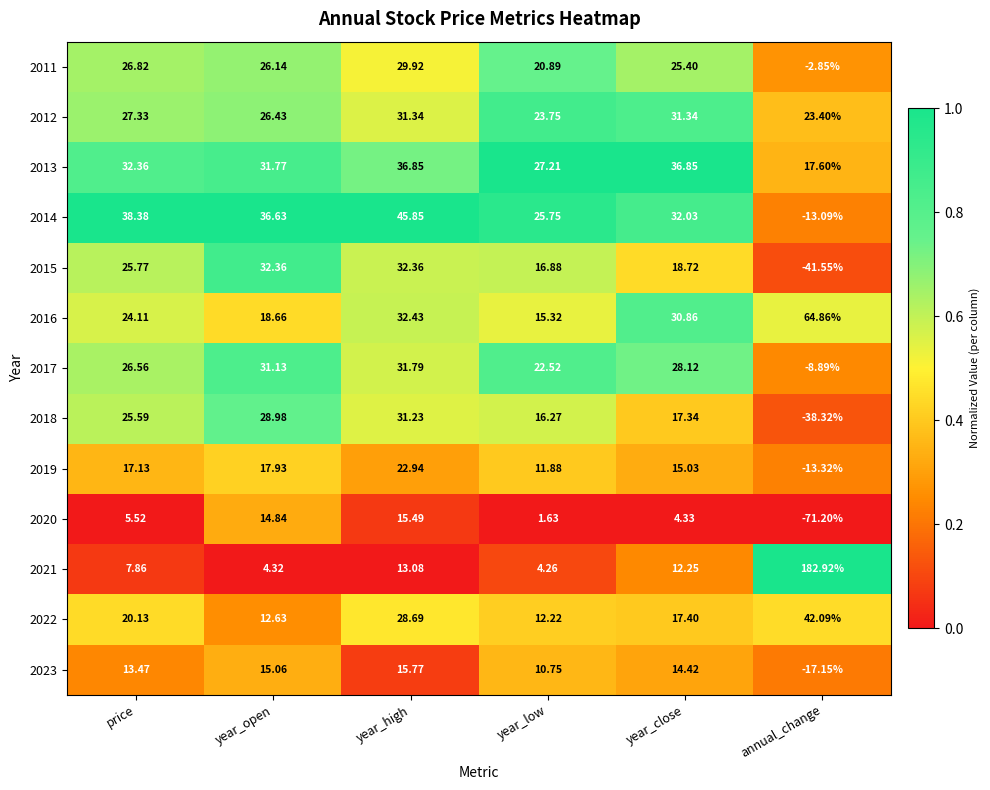

Which series has the largest total across all categories?

2021